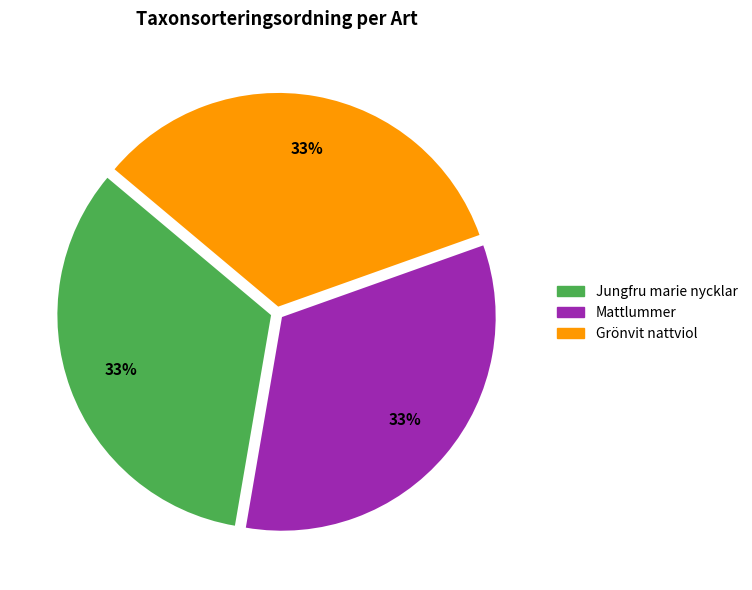

Is the sum of Grönvit nattviol and Mattlummer greater than half?

Yes